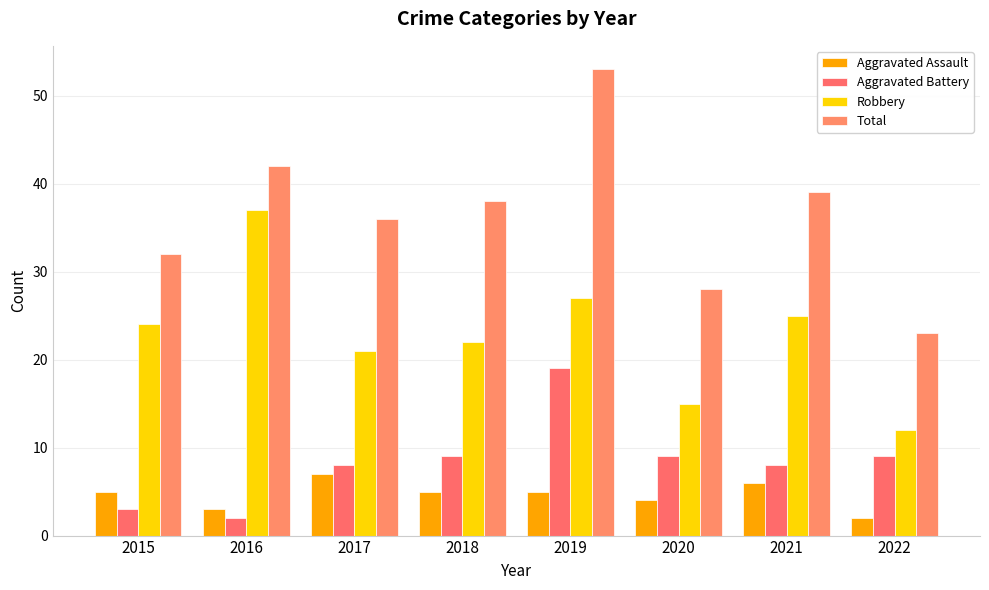

What is the difference between the Total values at 2015 and 2017?

4